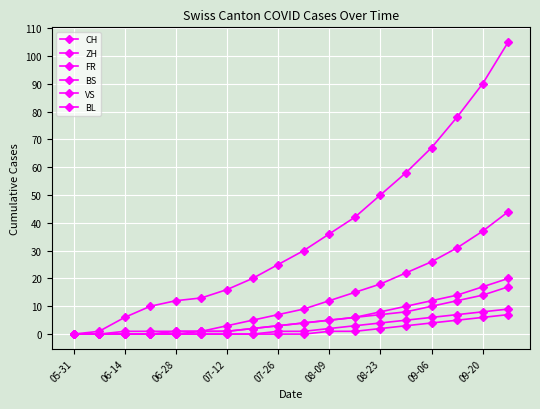

True or false: VS and CH cross at least once.

False